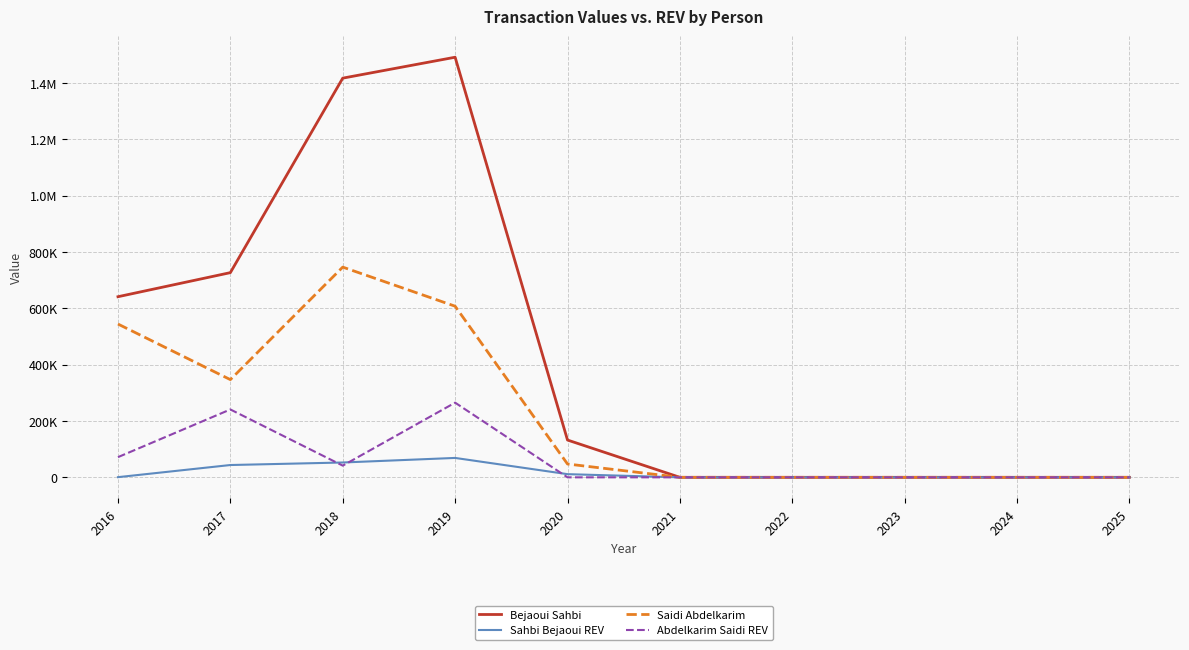

Is this an area chart (filled region under the line)?

No